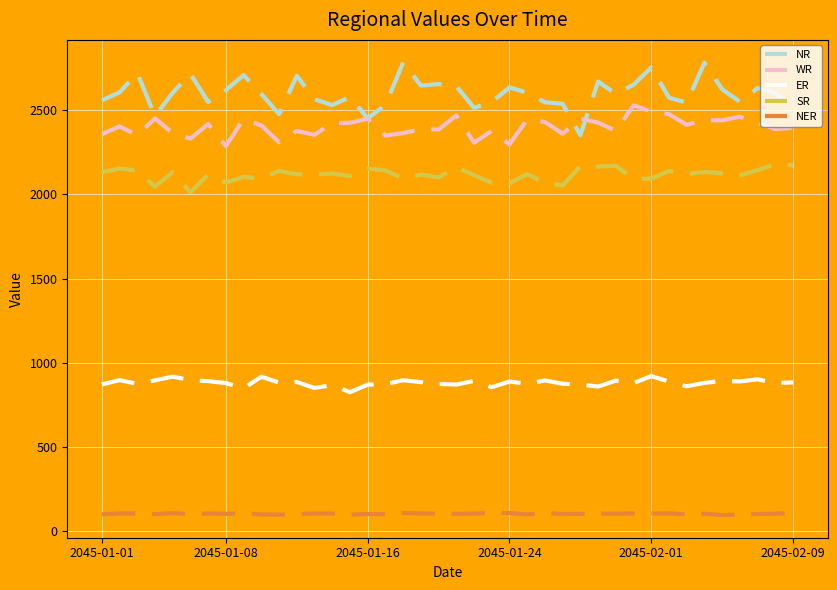

True or false: ER and NR intersect in this chart.

False